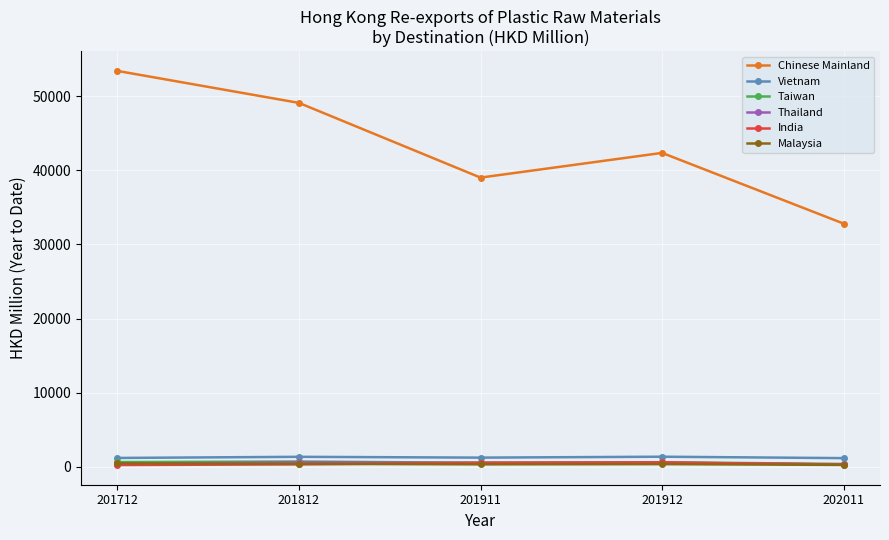

How many values in the Vietnam series are below 1218?

2